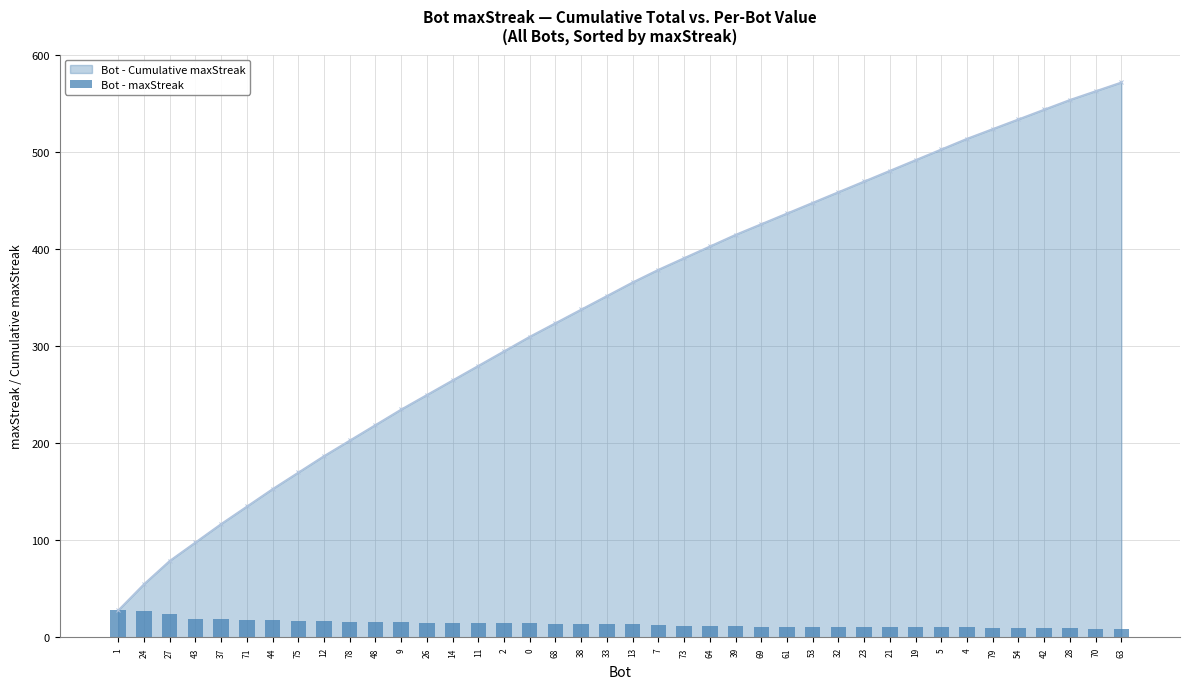

What is the smallest value displayed?

9